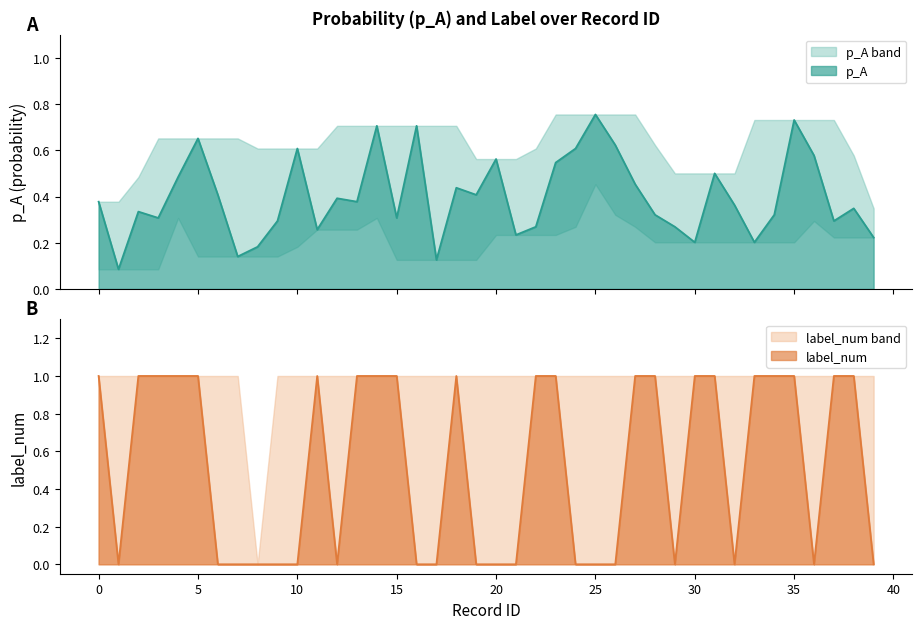

List the series in order of their peak value, lowest first.

p_A, label_num